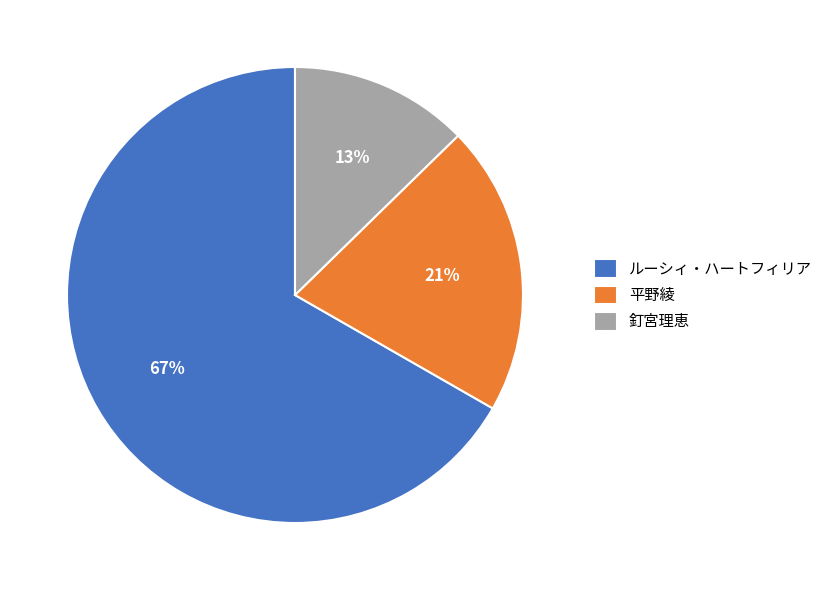

Is the sum of 釘宮理恵 and ルーシィ・ハートフィリア greater than half?

Yes